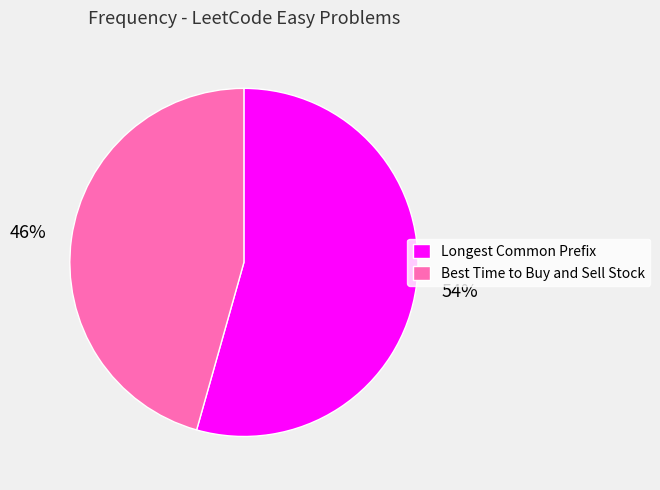

To the nearest percent, what is the average slice percentage?

50%